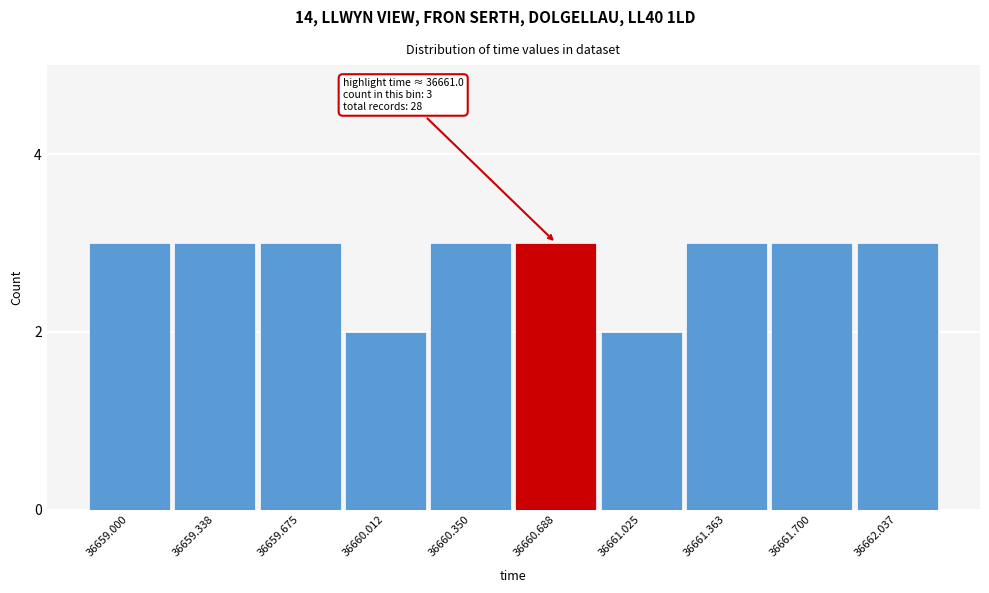

Reading right to left, transcribe all the data shown in this chart.

3	3	3	2	3	3	2	3	3	3